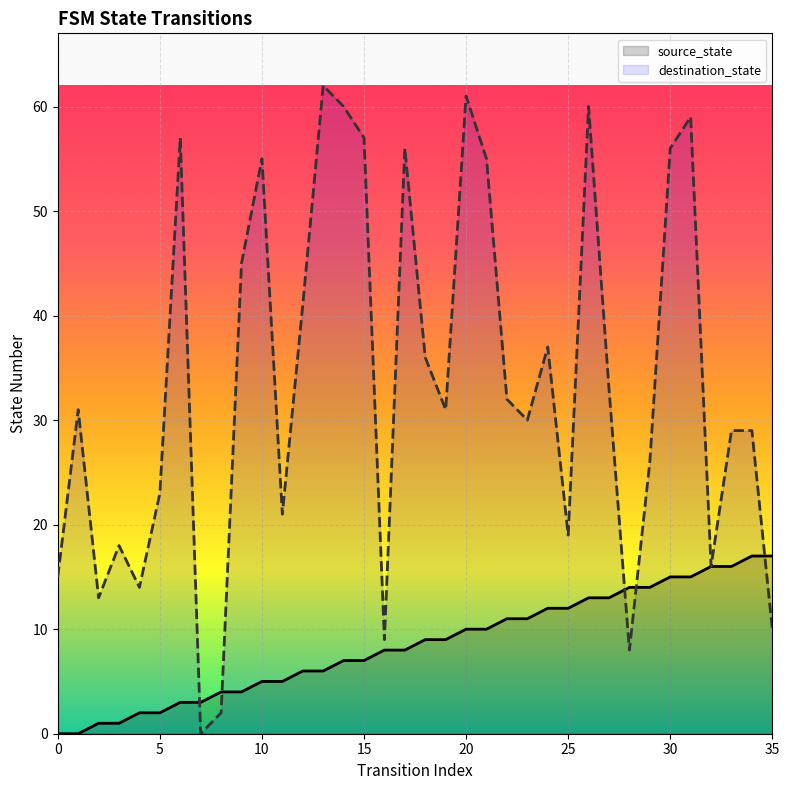

Is it true that destination_state equals 37 at 24?

True